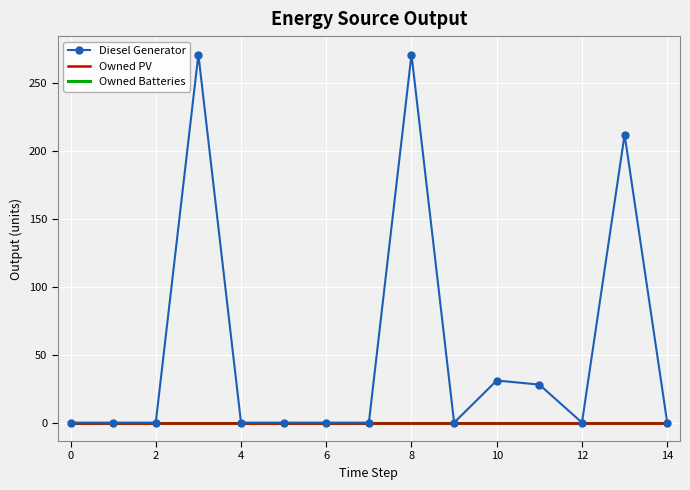

Reading left to right, transcribe all the data shown in this chart.

Diesel Generator: 0	0	0	271	0	0	0	0	271	0	31	28	0	212	0
Owned PV: 0	0	0	0	0	0	0	0	0	0	0	0	0	0	0
Owned Batteries: 0	0	0	0	0	0	0	0	0	0	0	0	0	0	0